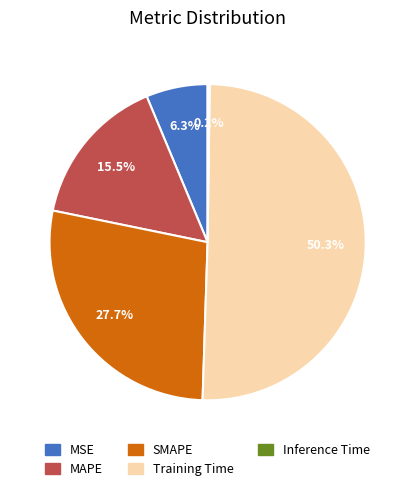

What percentage do MSE and SMAPE together represent?

34.0%